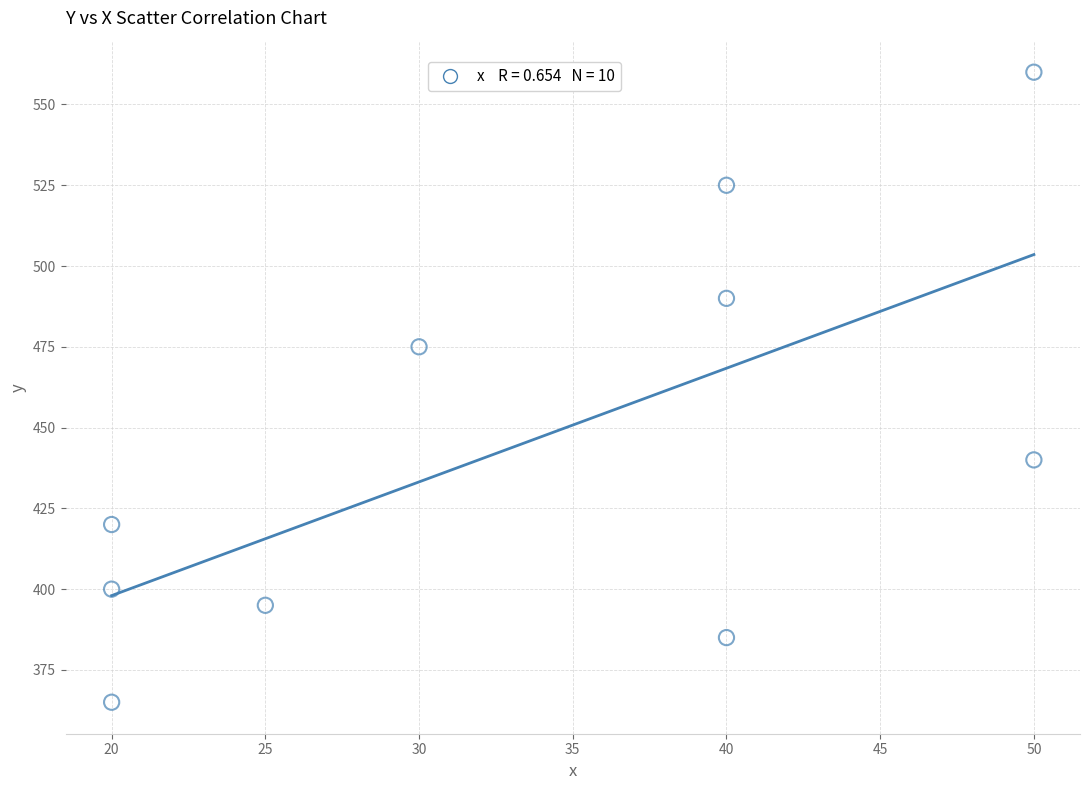

What is the range of X values (max minus min)?

30